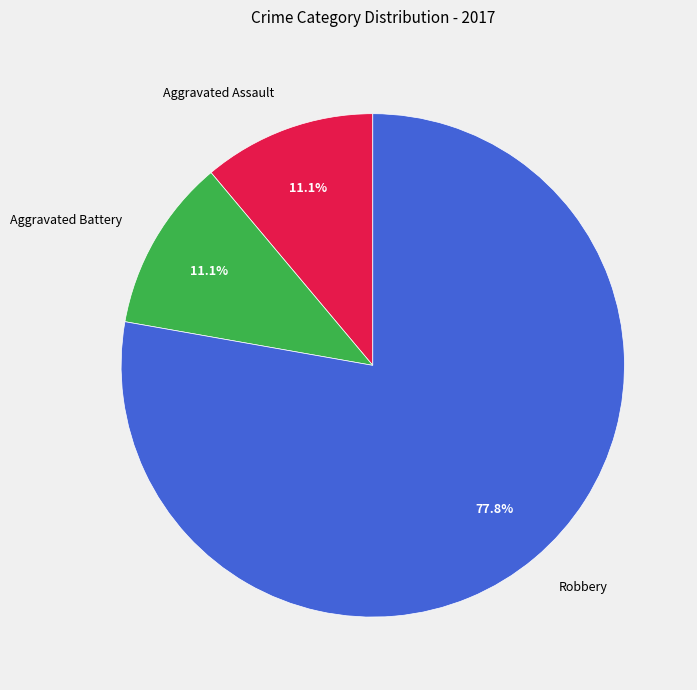

How many segments does this pie chart have?

3